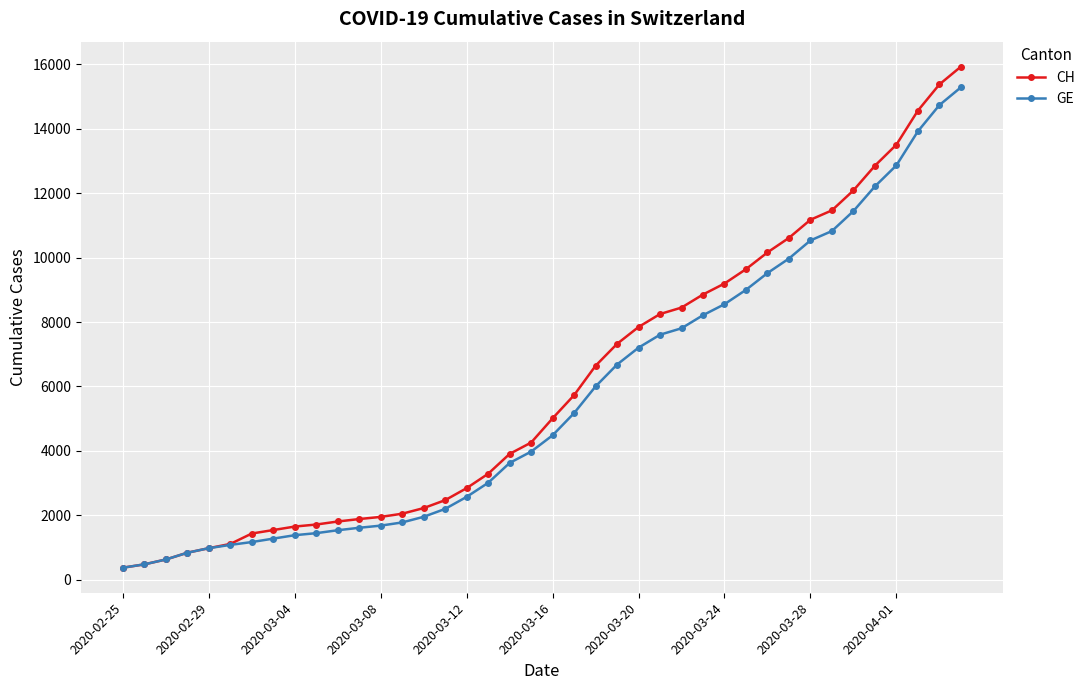

What are all the series names shown in the legend?

CH, GE